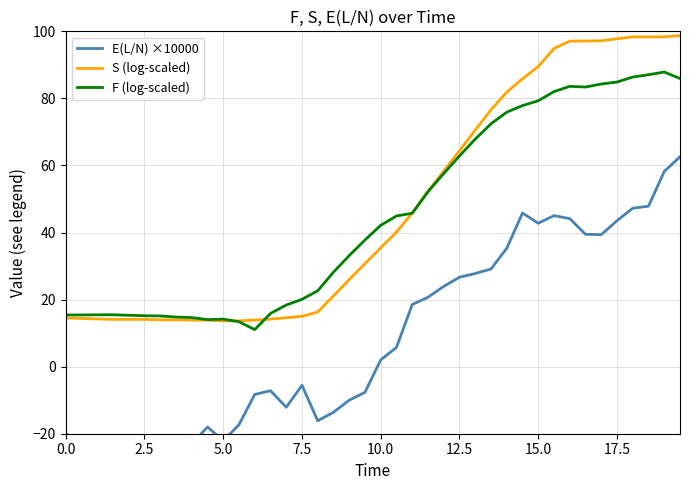

What is the smallest value displayed?

-28.2